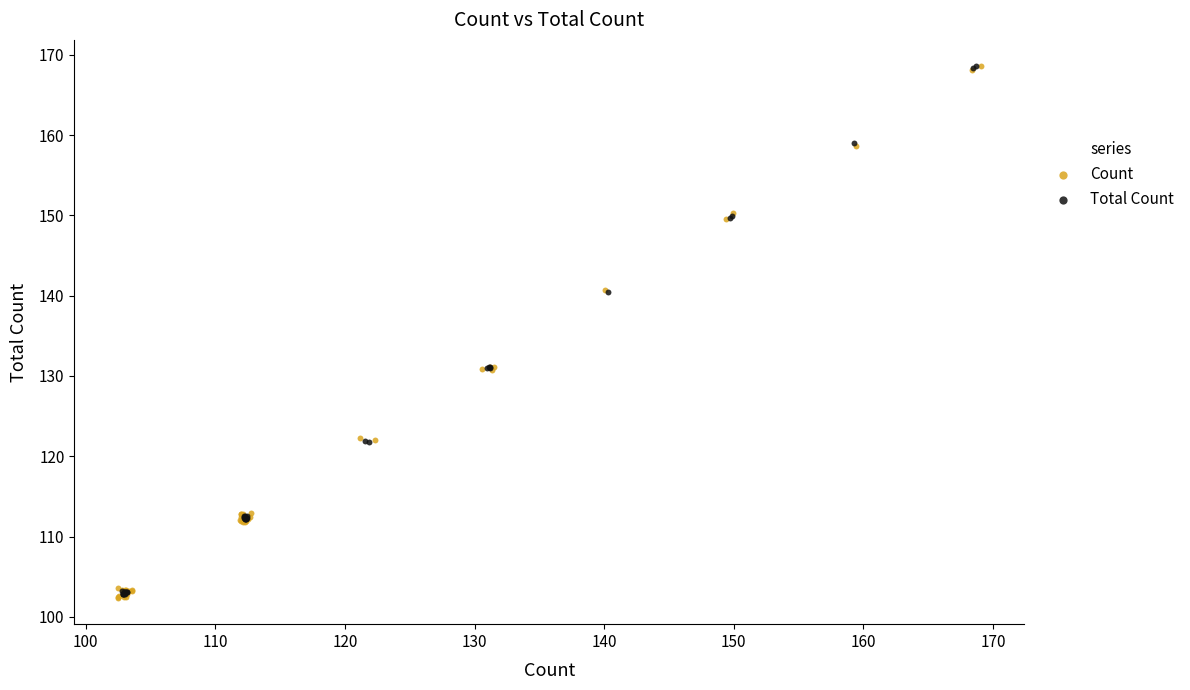

What are all the series names shown in the legend?

Count, Total Count